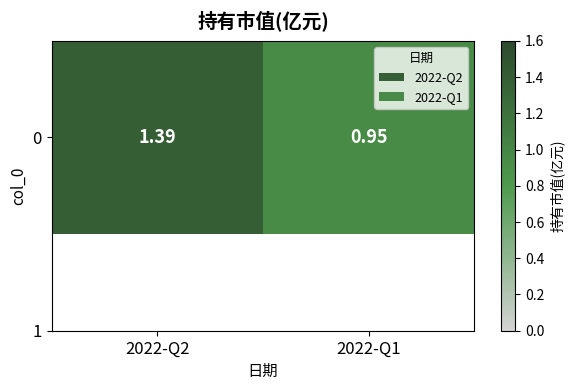

Which category has the highest value across all series?

2022-Q2